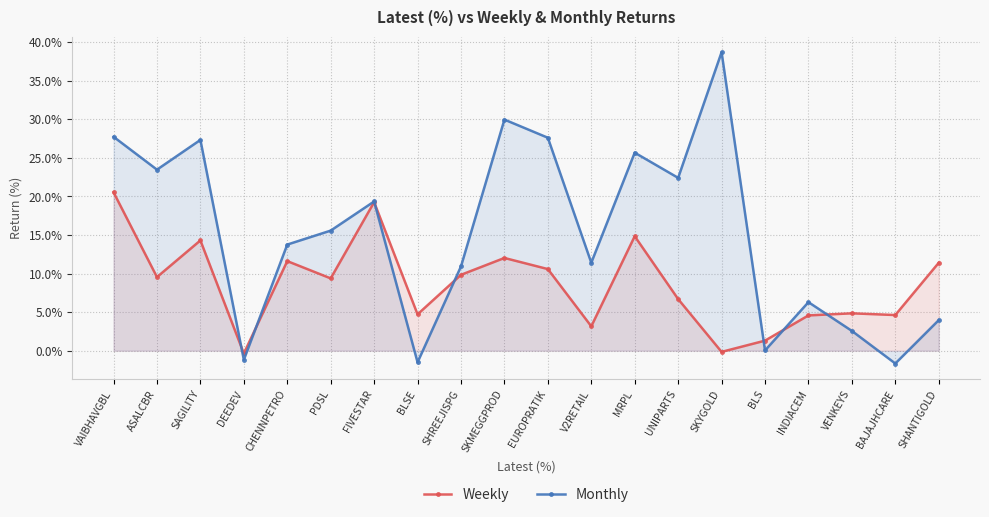

Reading right to left, transcribe all the data shown in this chart.

Weekly: SHANTIGOLD=11.4	BAJAJHCARE=4.6	VENKEYS=4.8	INDIACEM=4.6	BLS=1.3	SKYGOLD=-0.2	UNIPARTS=6.7	MRPL=14.8	V2RETAIL=3.2	EUROPRATIK=10.6	SKMEGGPROD=12.0	SHREEJISPG=9.8	BLSE=4.7	FIVESTAR=19.2	PDSL=9.4	CHENNPETRO=11.6	DEEDEV=-0.4	SAGILITY=14.3	ASALCBR=9.5	VAIBHAVGBL=20.5
Monthly: SHANTIGOLD=4.0	BAJAJHCARE=-1.7	VENKEYS=2.6	INDIACEM=6.3	BLS=0.0	SKYGOLD=38.7	UNIPARTS=22.4	MRPL=25.7	V2RETAIL=11.4	EUROPRATIK=27.6	SKMEGGPROD=29.9	SHREEJISPG=10.9	BLSE=-1.5	FIVESTAR=19.3	PDSL=15.6	CHENNPETRO=13.8	DEEDEV=-1.2	SAGILITY=27.3	ASALCBR=23.5	VAIBHAVGBL=27.7